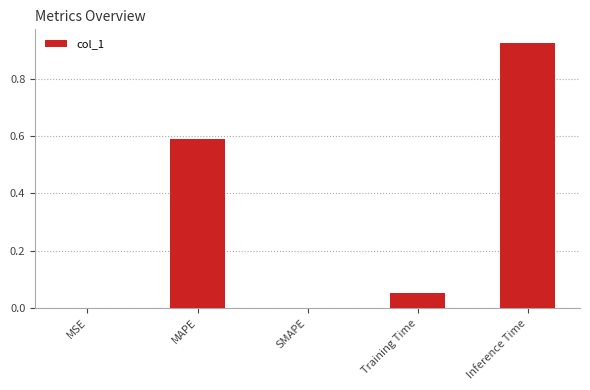

Are the bars horizontal?

No